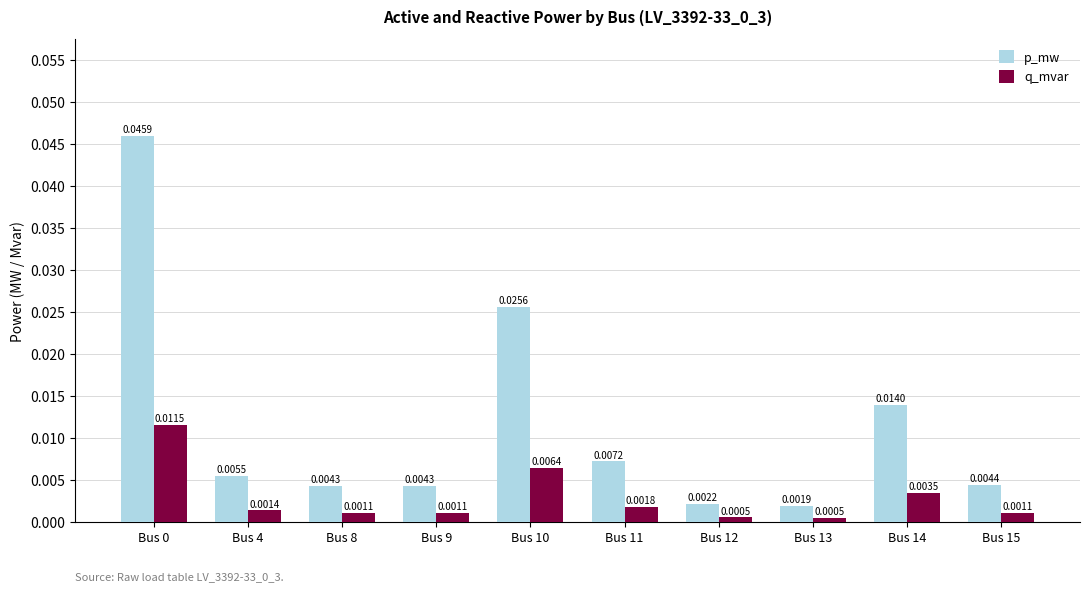

Which series has the widest spread of values?

p_mw